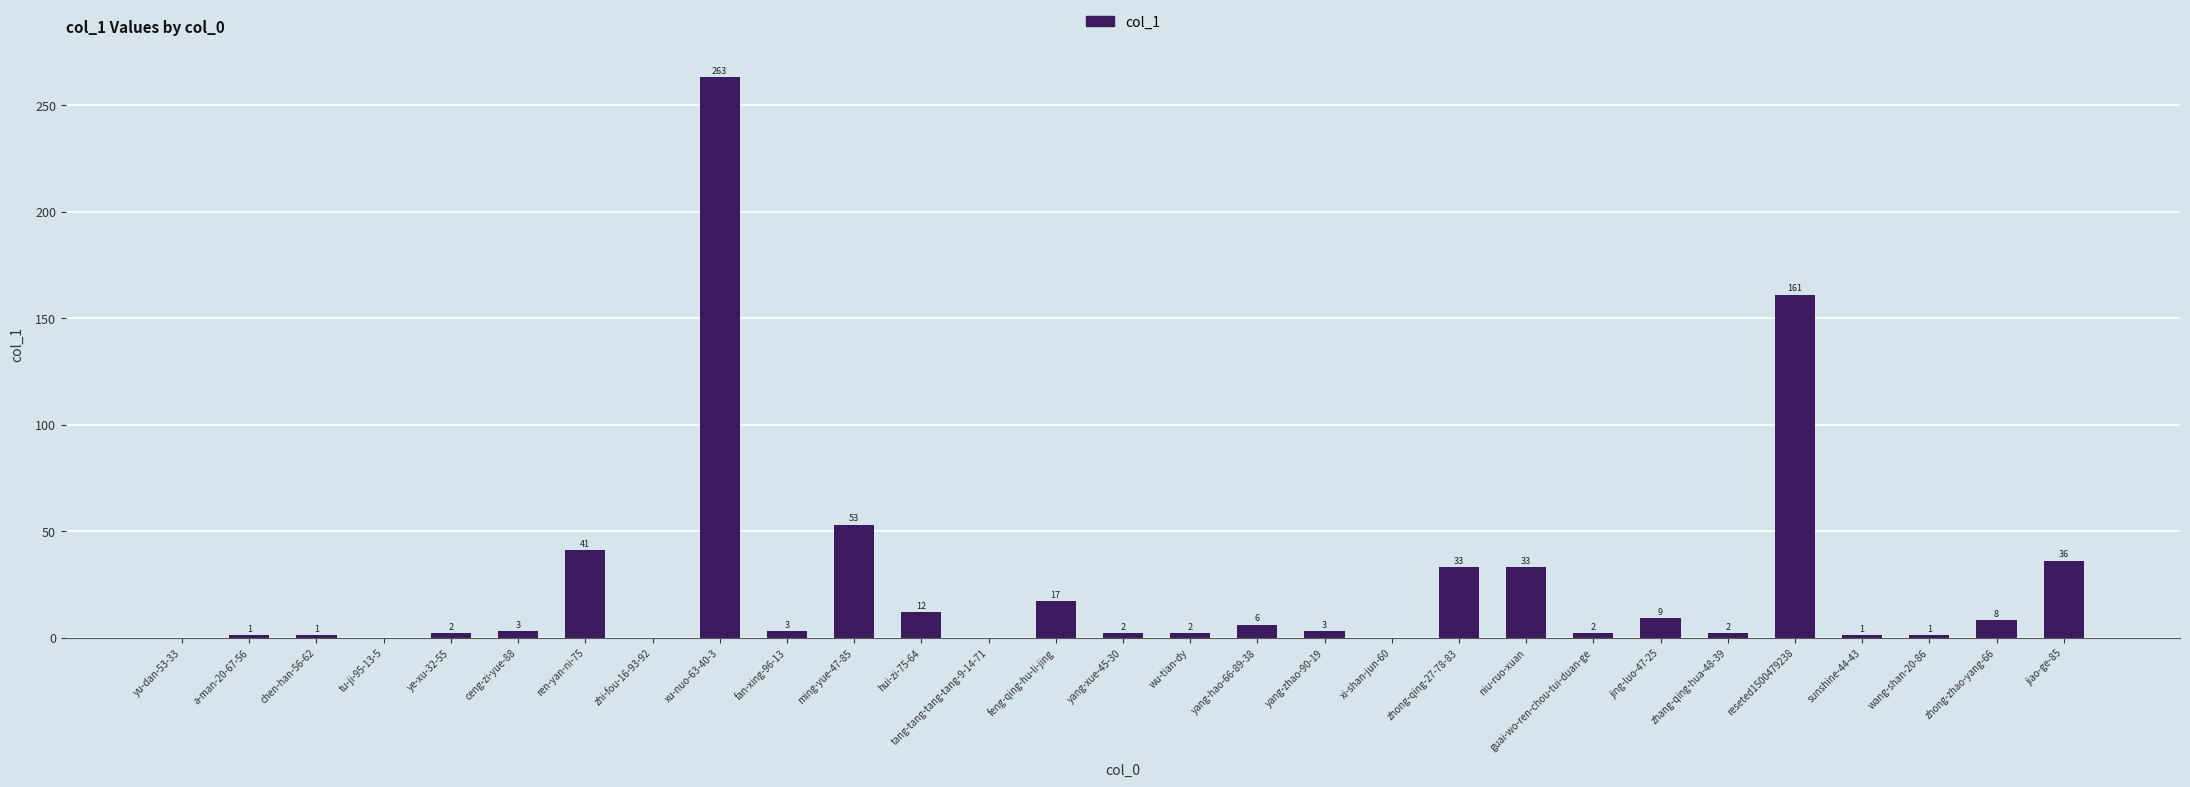

The chart shows a value of 3 at ceng-zi-yue-88. True or false?

True